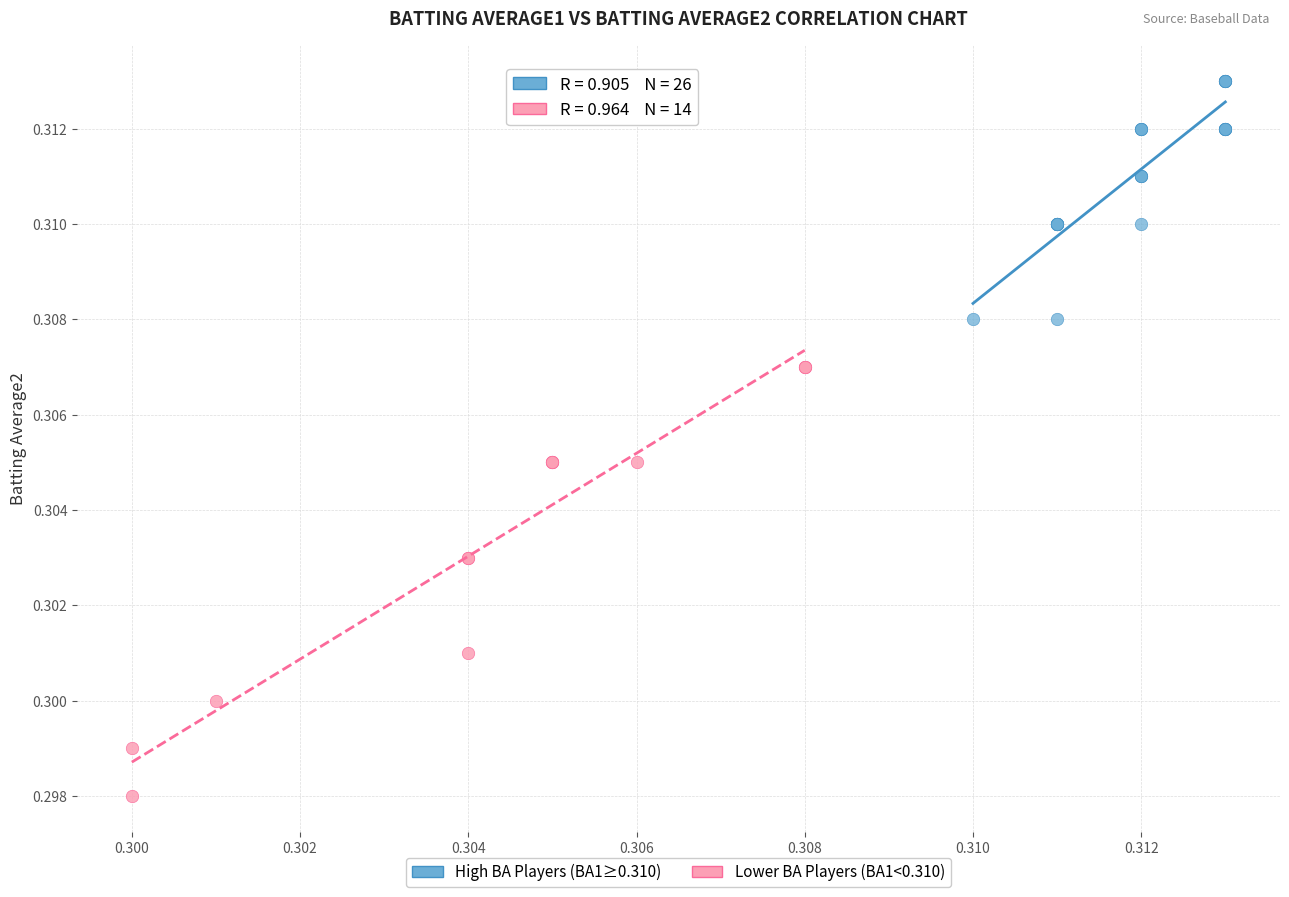

Which series reaches the maximum Y coordinate?

High BA Players (BA1≥0.310)